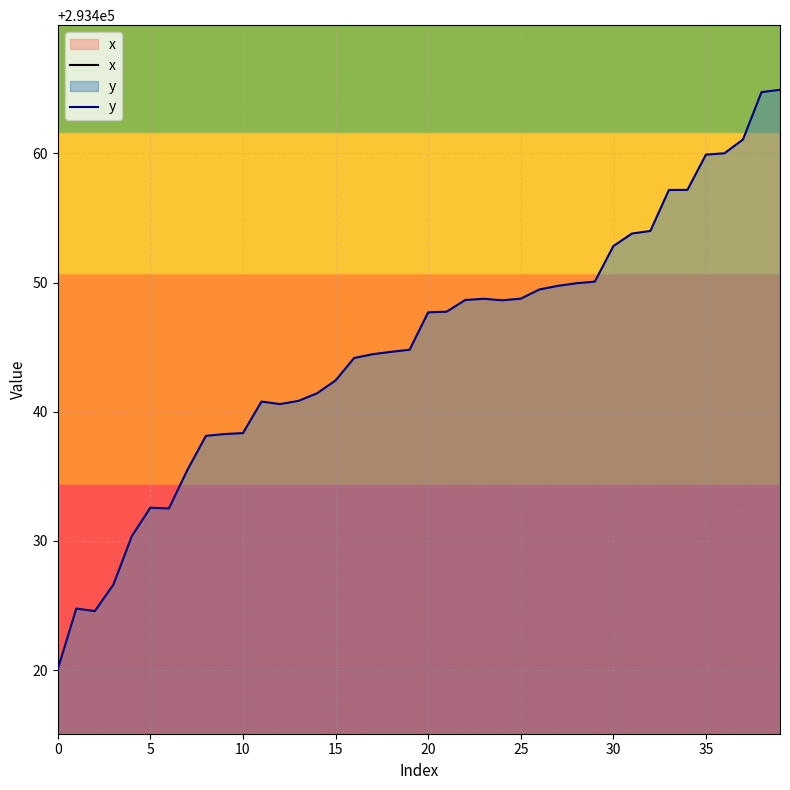

Where does the y series first go above 293447?

20